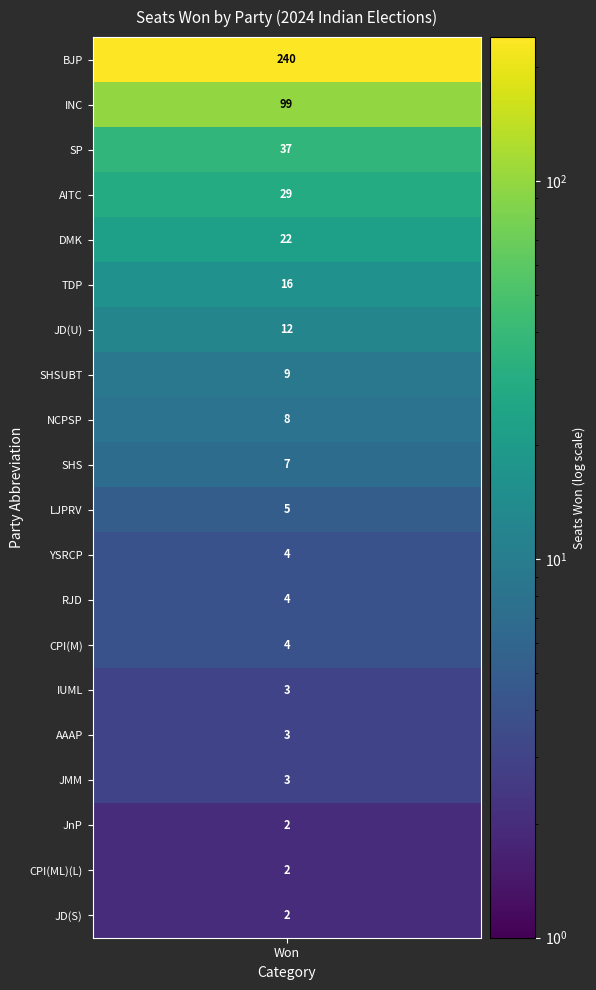

What is the smallest value displayed?

2